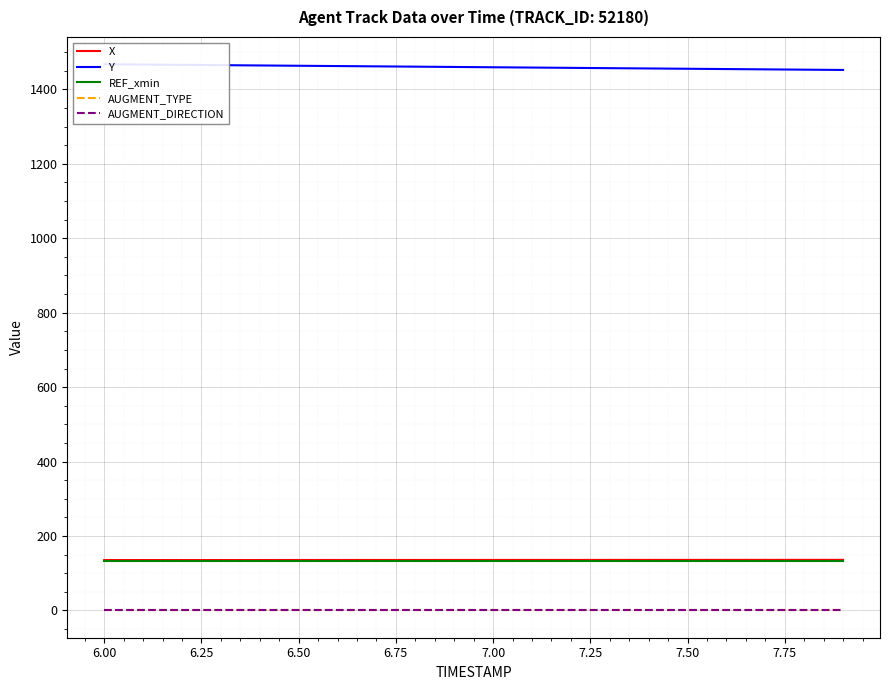

How many series are shown in this chart?

5